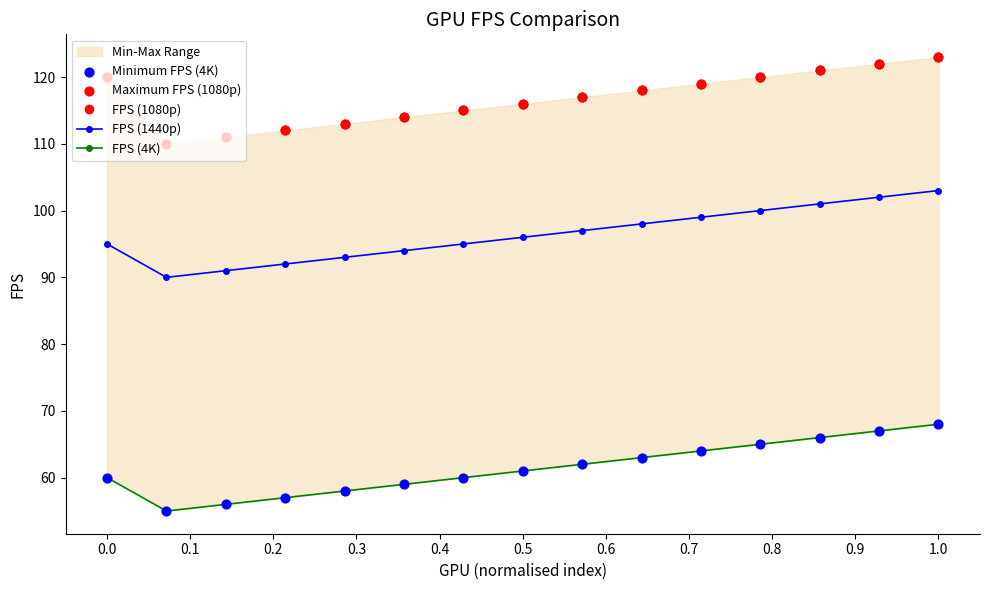

At how many categories does at least one series exceed 90?

15